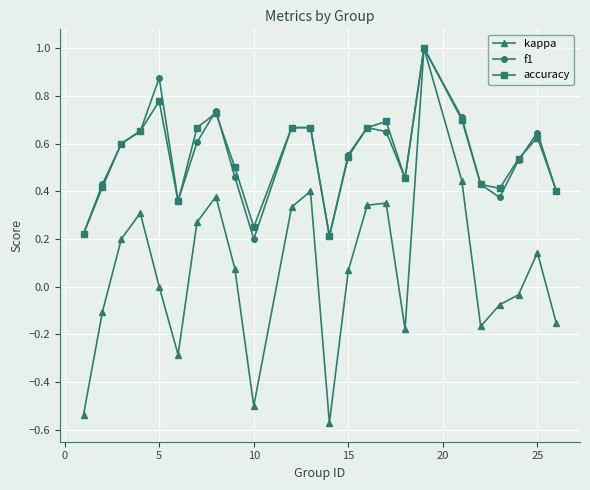

Is this an area chart (filled region under the line)?

No